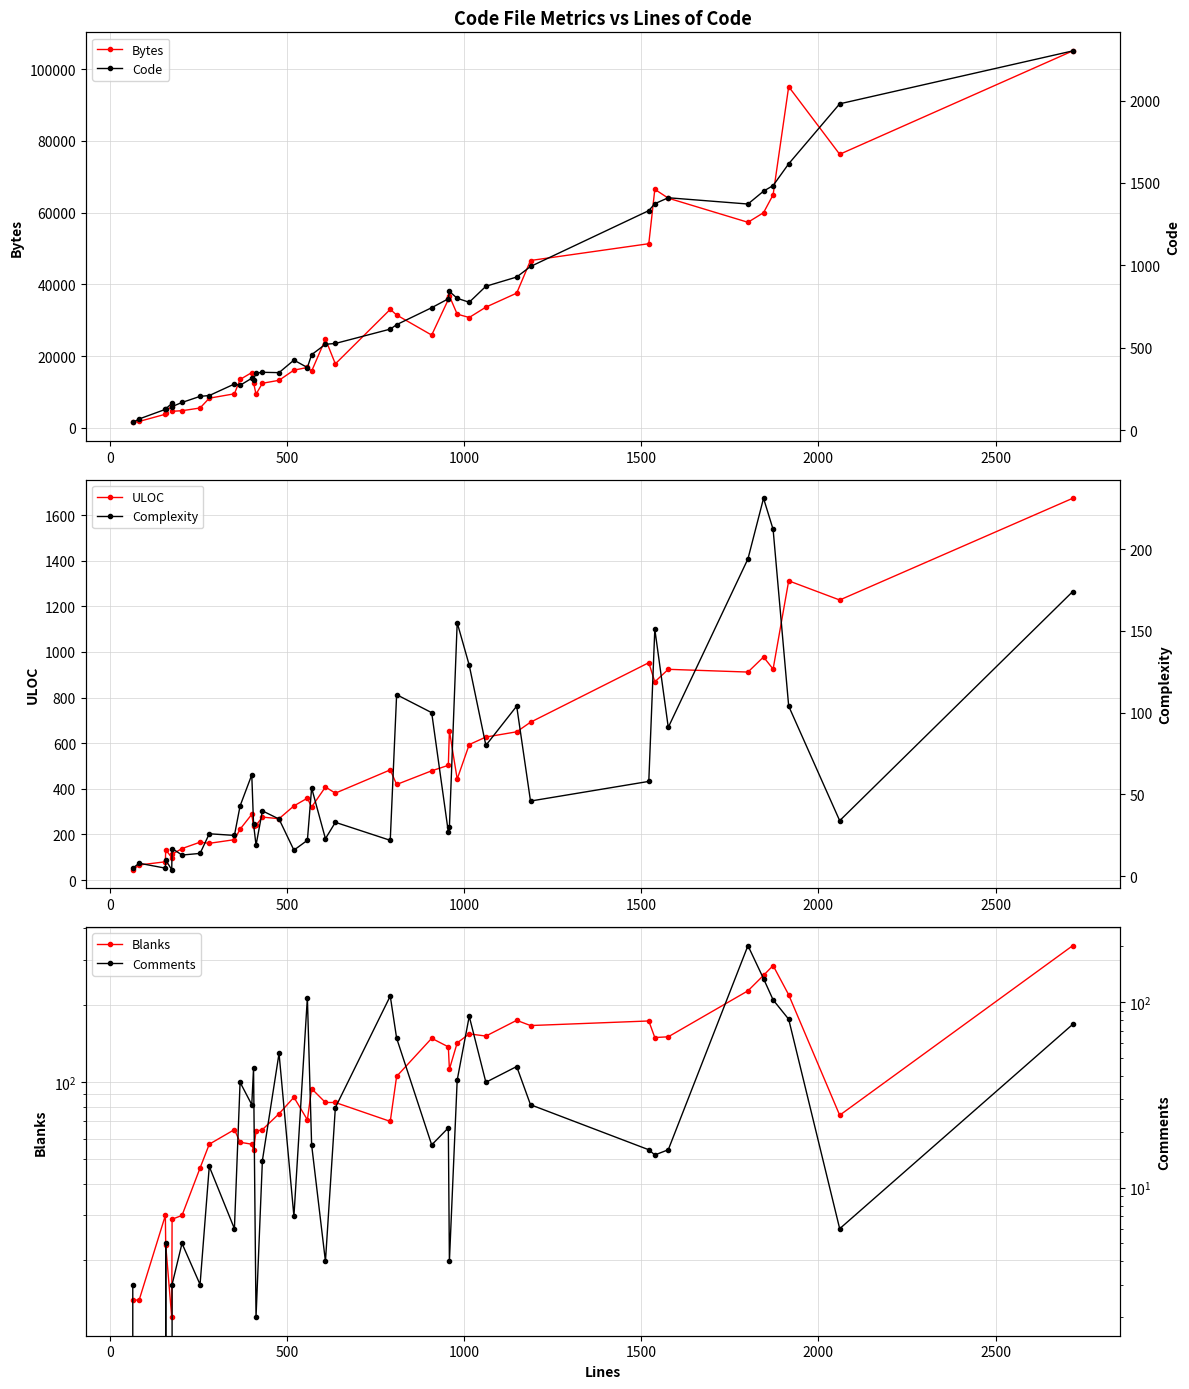

At how many categories does at least one series exceed 95761?

1